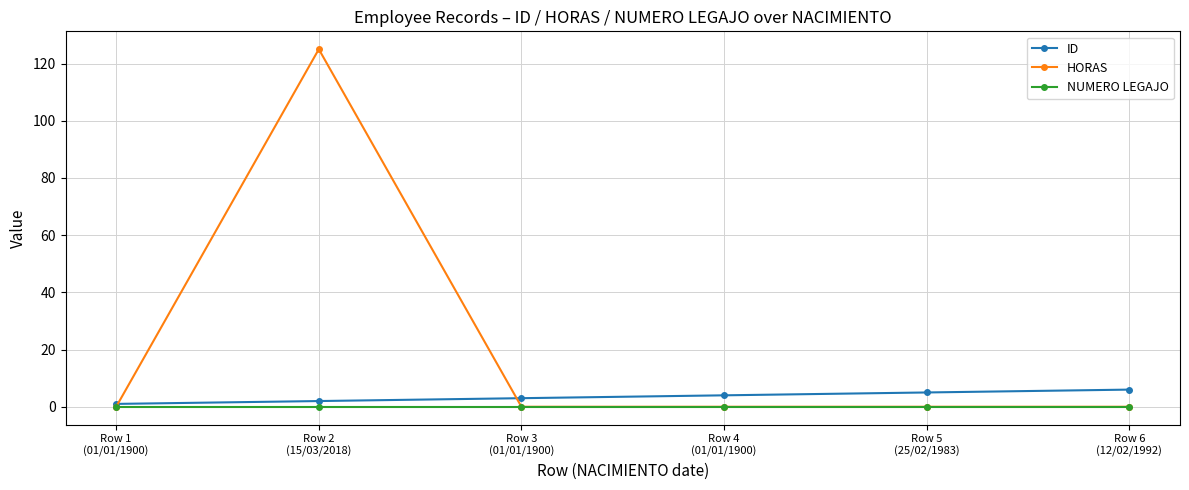

Which series has the largest total across all categories?

HORAS